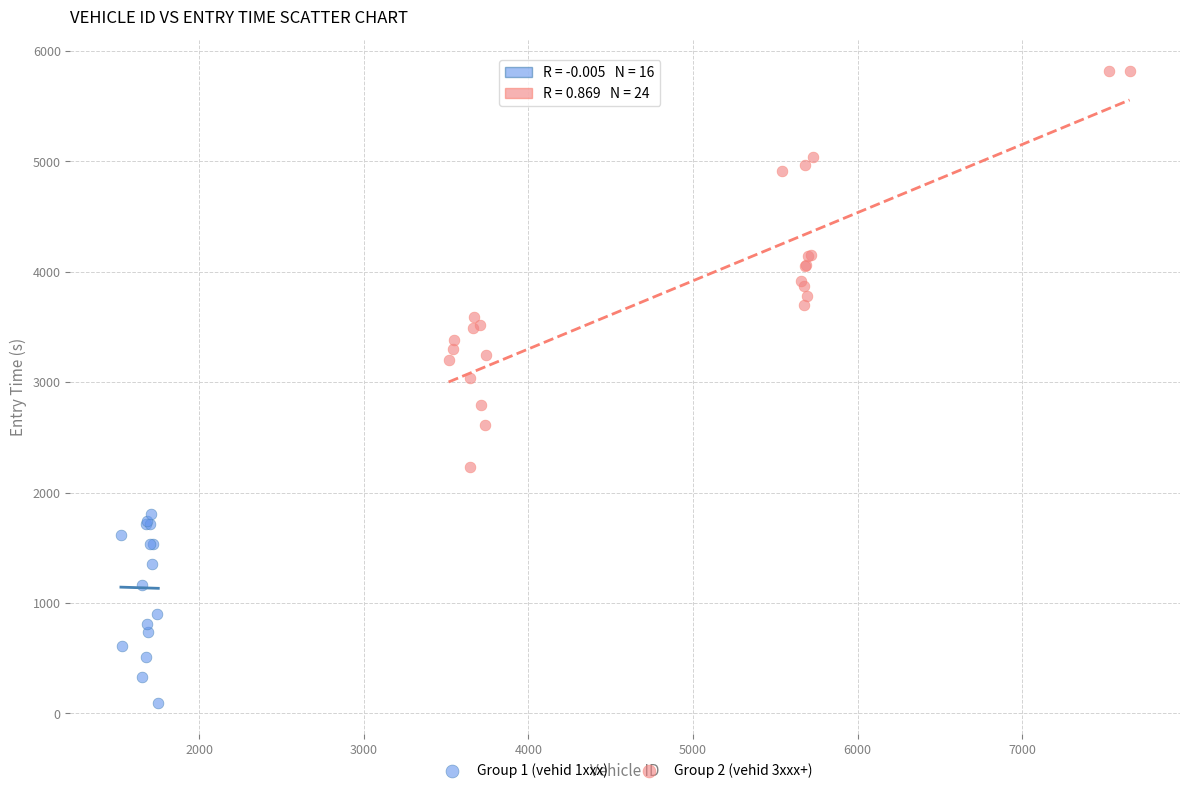

Which series has the largest Y range (max minus min)?

Group 2 (vehid 3xxx+)